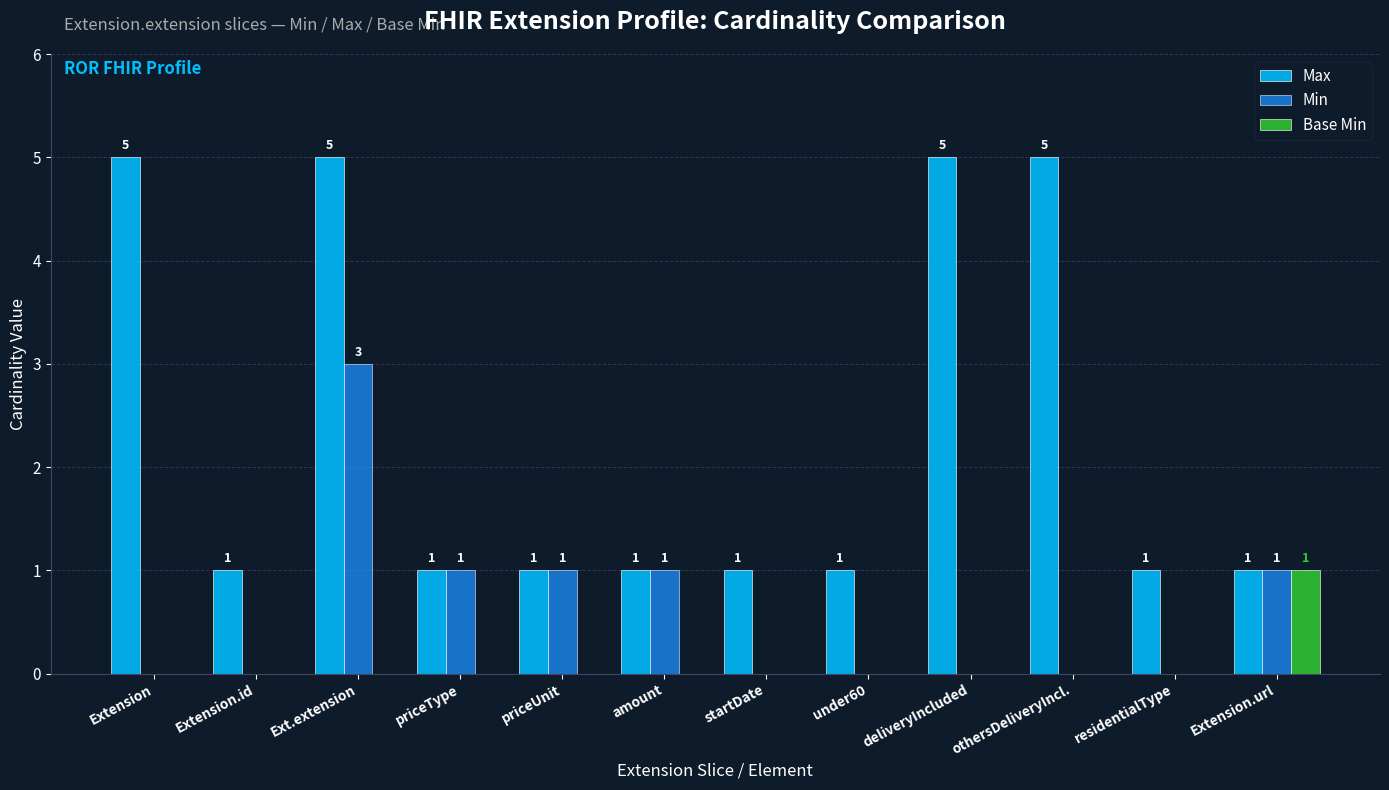

The value of Min at priceType is 1. True or false?

True